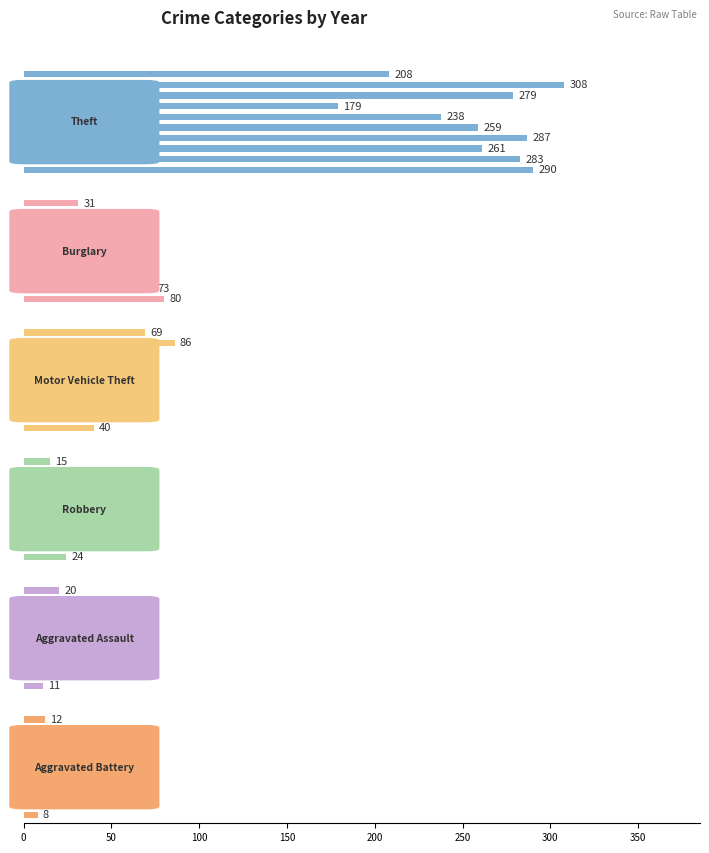

List the series in order of their peak value, lowest first.

Aggravated Battery, Aggravated Assault, Robbery, Burglary, Motor Vehicle Theft, Theft